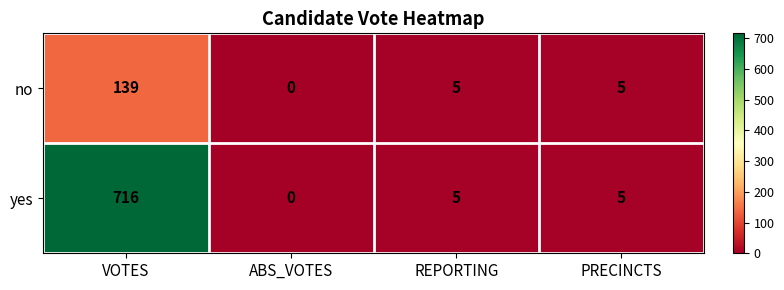

Is it true that yes equals 0 at ABS_VOTES?

True